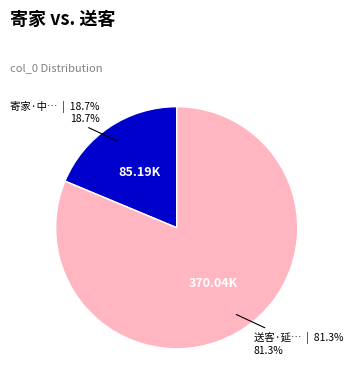

Is there any slice that represents more than half of the pie?

Yes